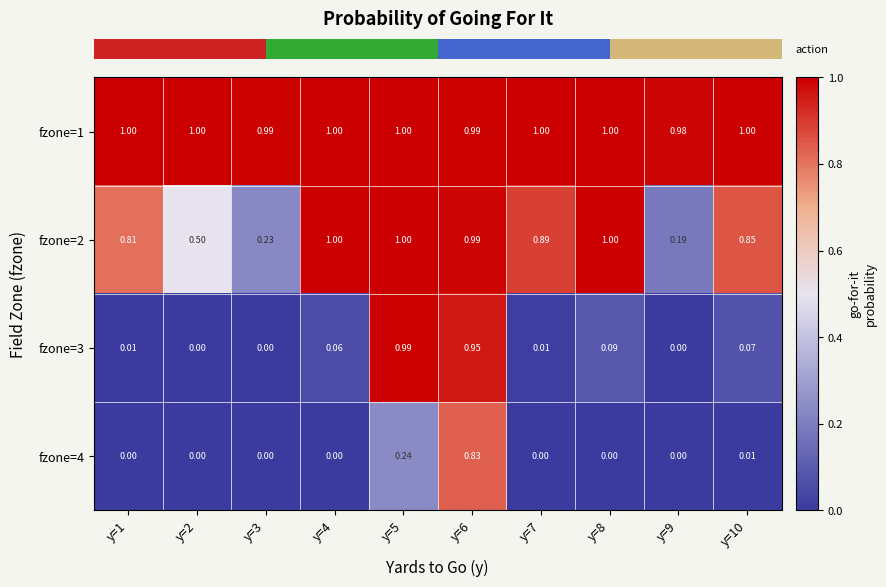

Which series has the widest spread of values?

fzone=3